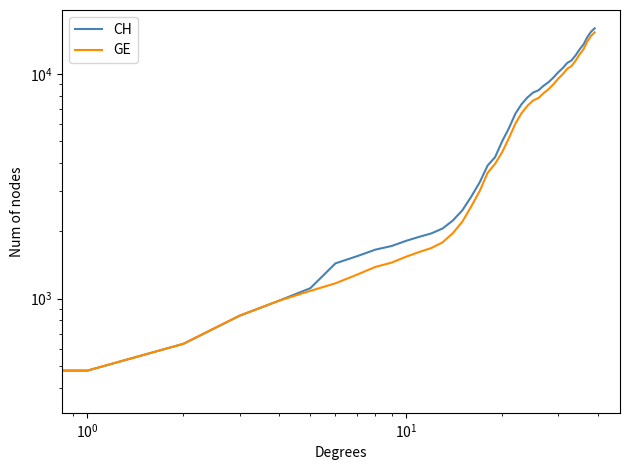

True or false: GE and CH intersect in this chart.

False